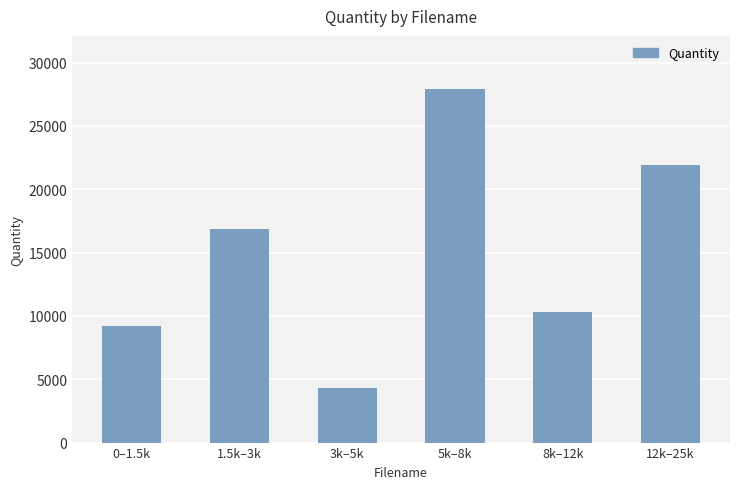

What value does the data have at 12k–25k?

21911